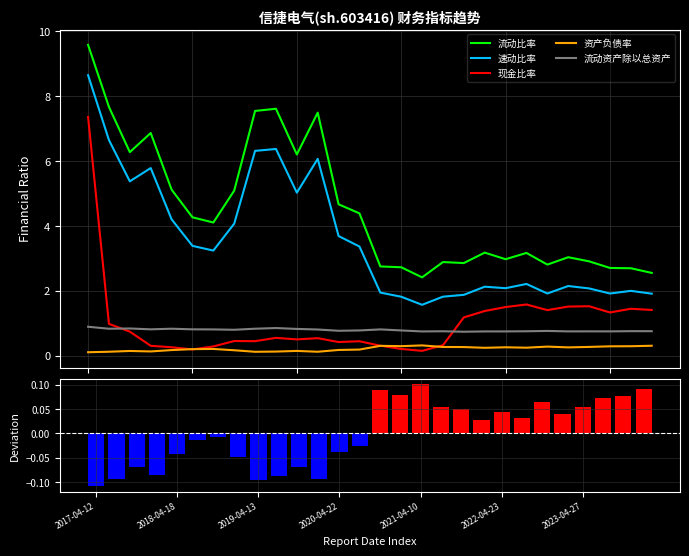

What is the average value of the 流动资产除以总资产 series?

0.8